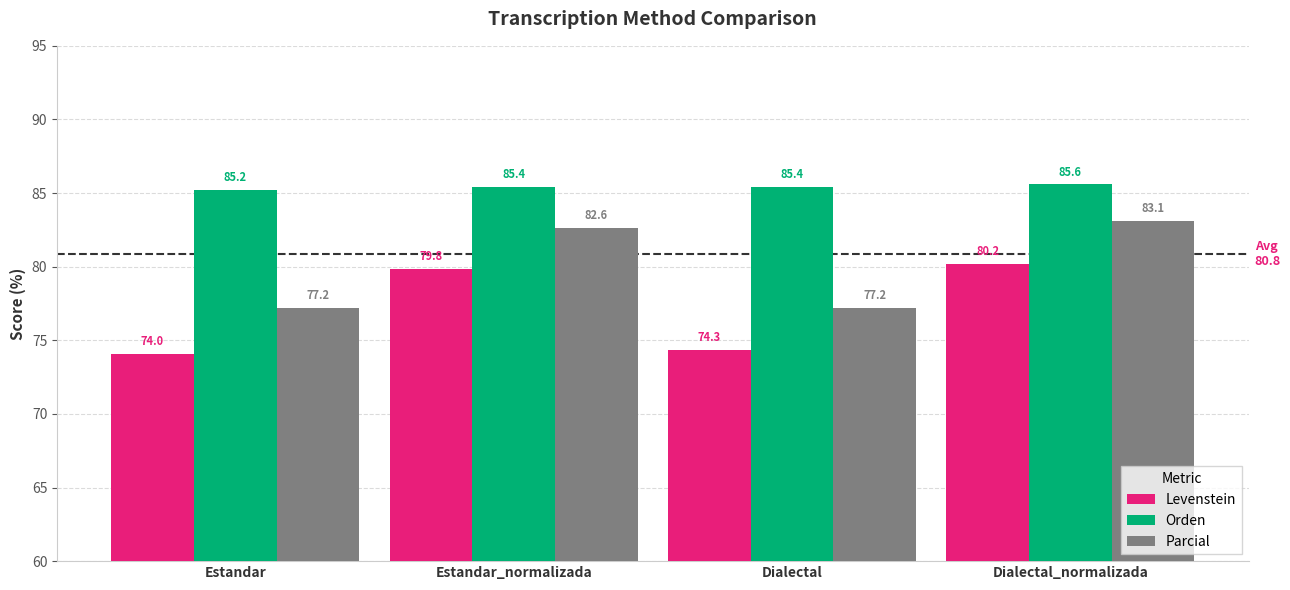

What is the maximum value for Orden?

85.6